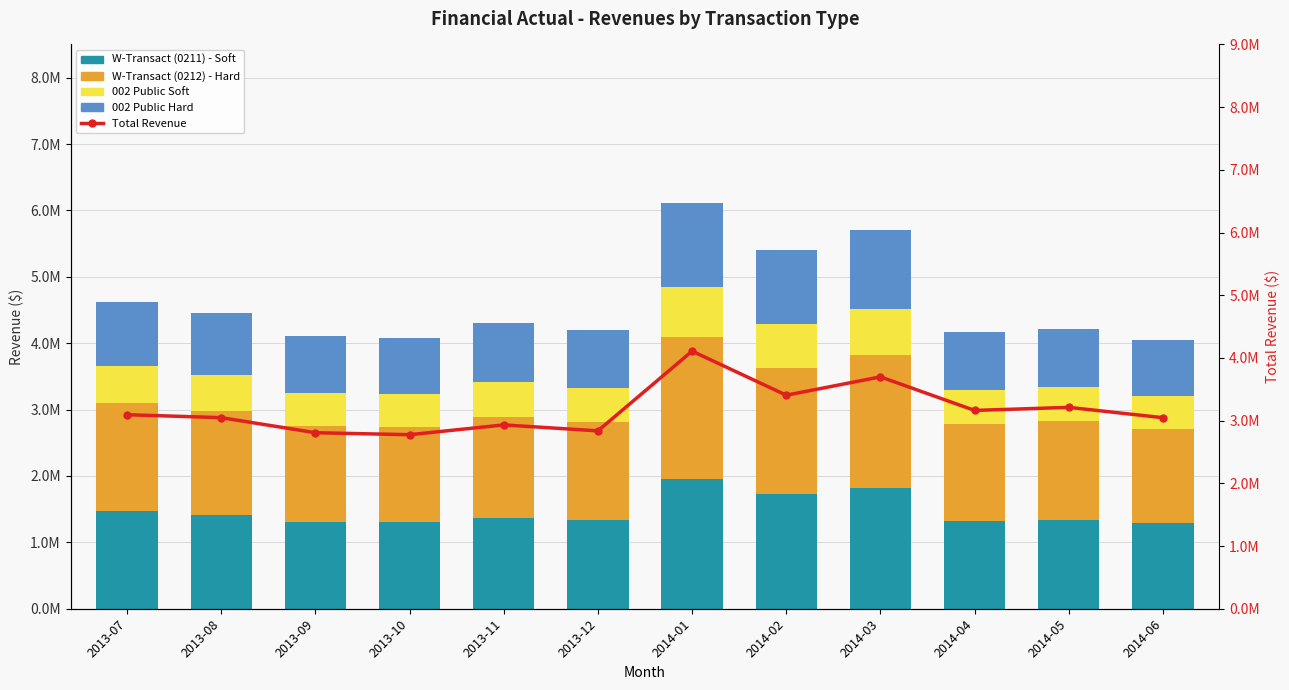

Read the 002 Public Soft value at 2013-11.

528921.8